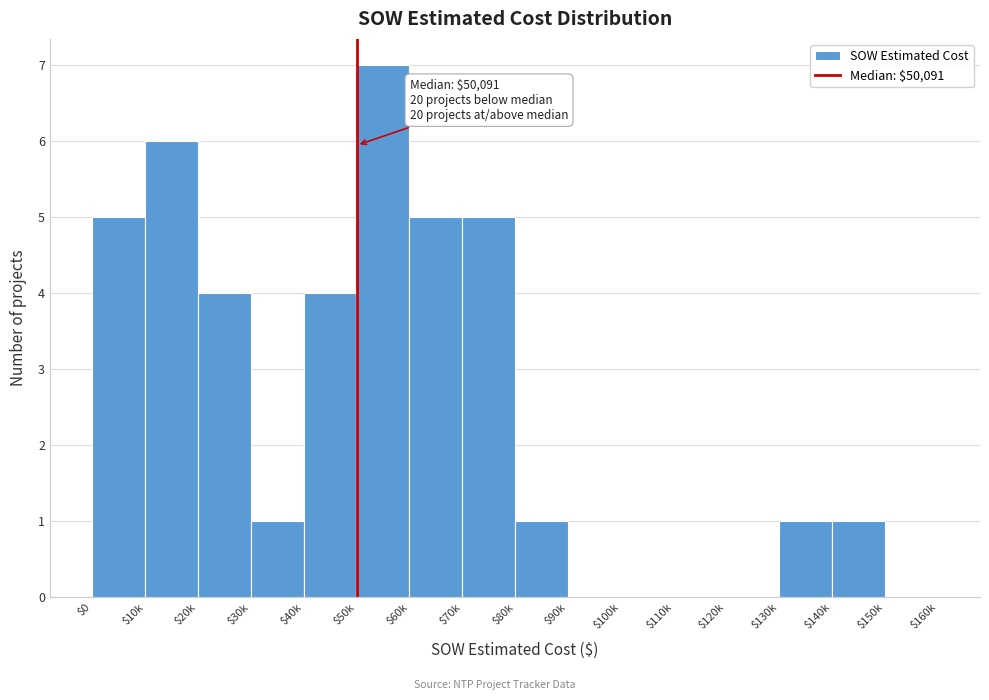

What is the sum of all values?

40